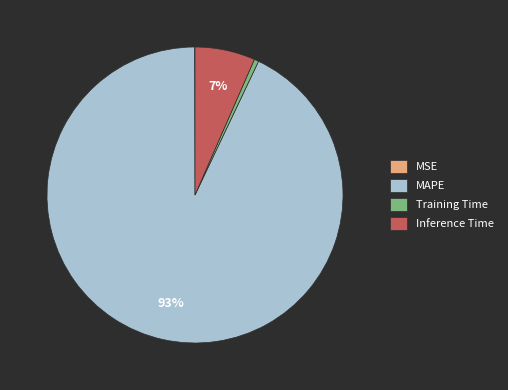

Between Training Time and Inference Time, which is larger?

Inference Time